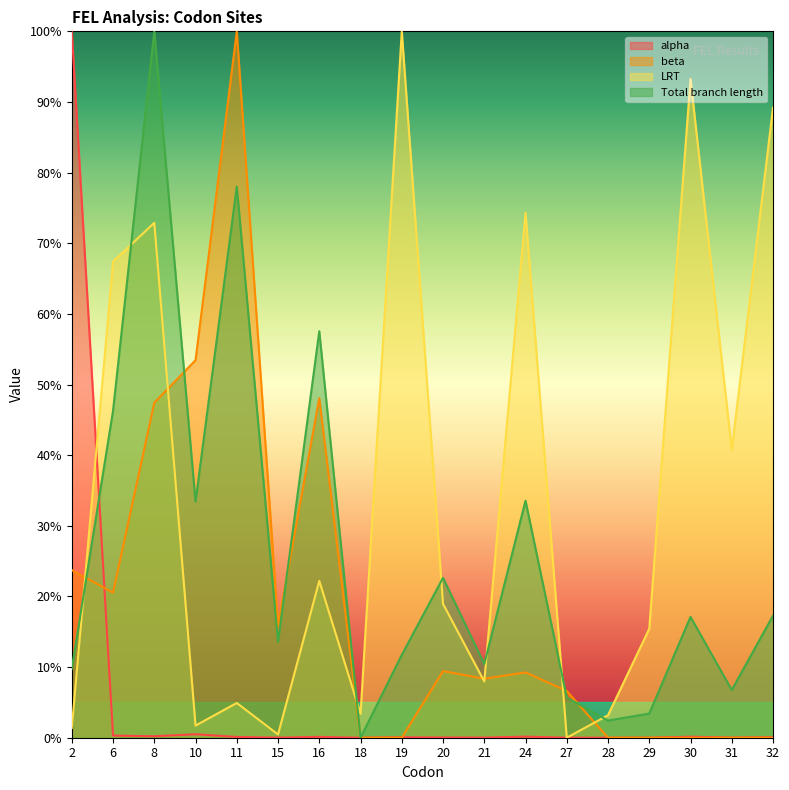

What is the sum of the Total branch length values at 32 and 16?

74.8